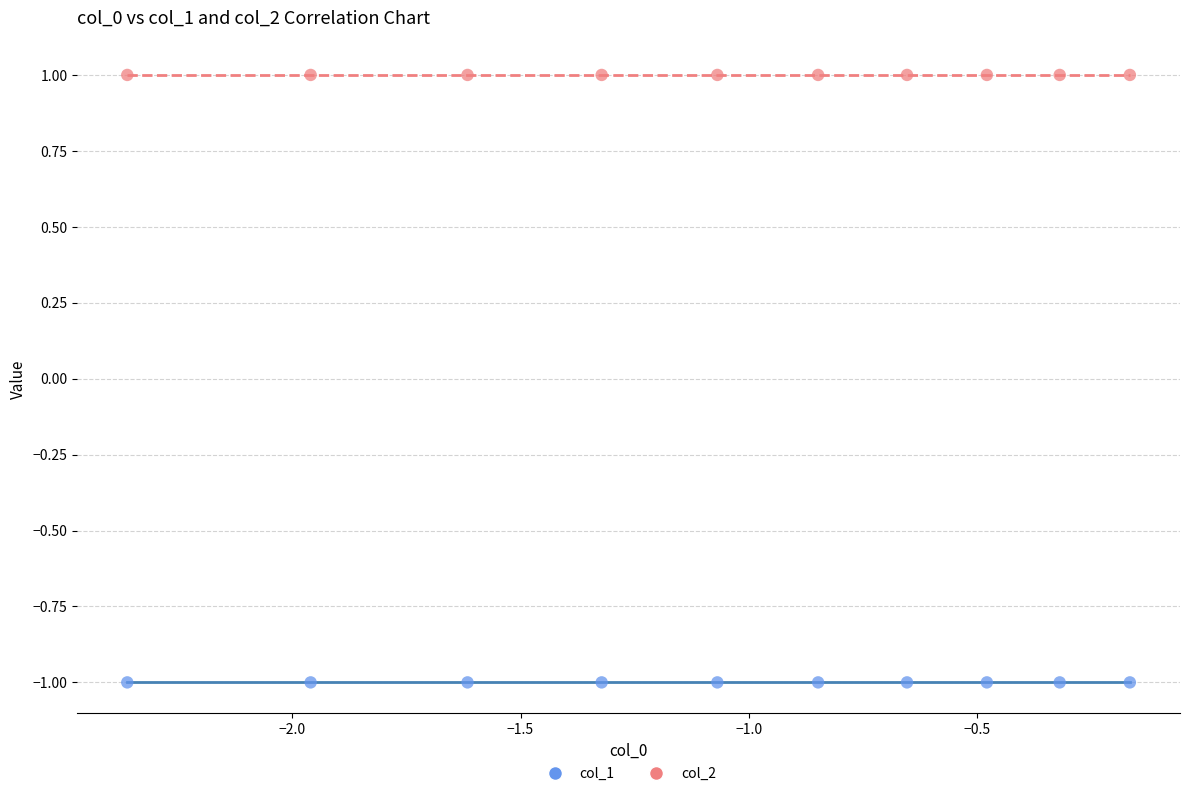

Which series contains the highest Y value?

col_2